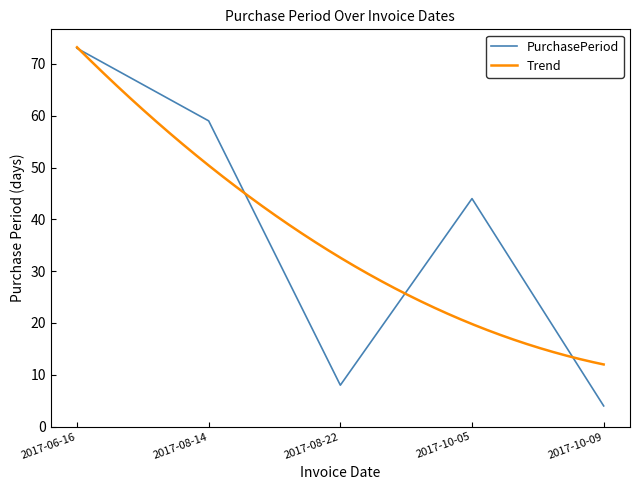

What is the sum of the values at 2017-10-09 and 2017-08-14?

63